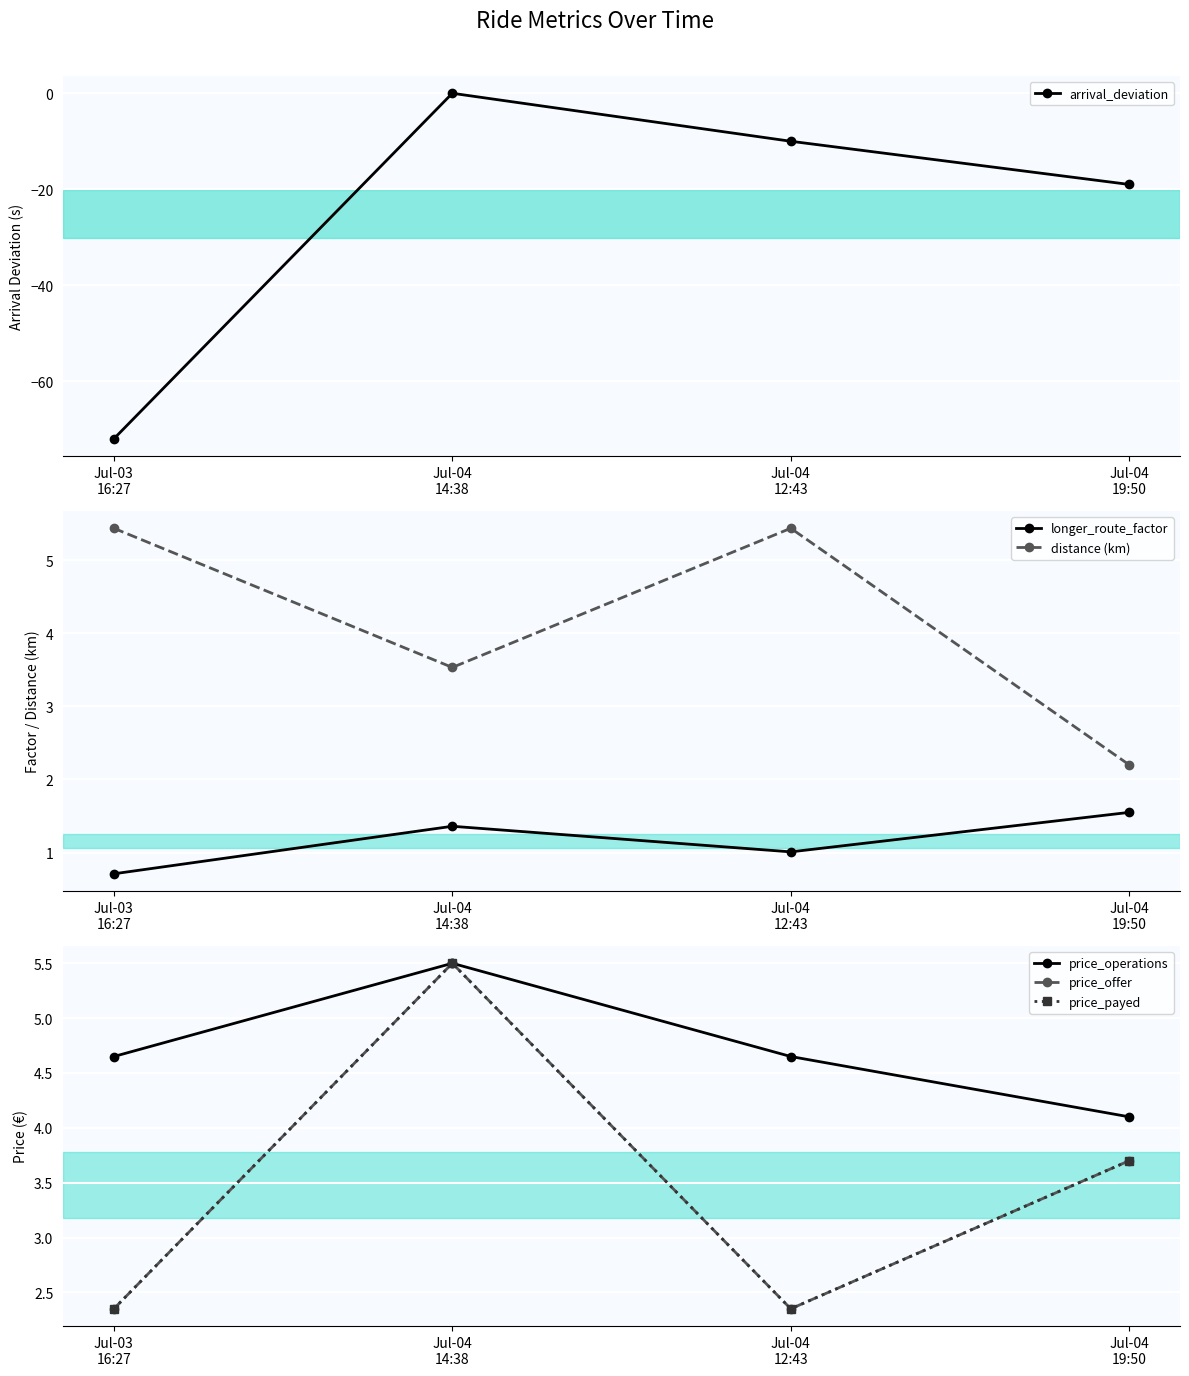

What are all the series names shown in the legend?

arrival_deviation, longer_route_factor, distance (km), price_operations, price_offer, price_payed